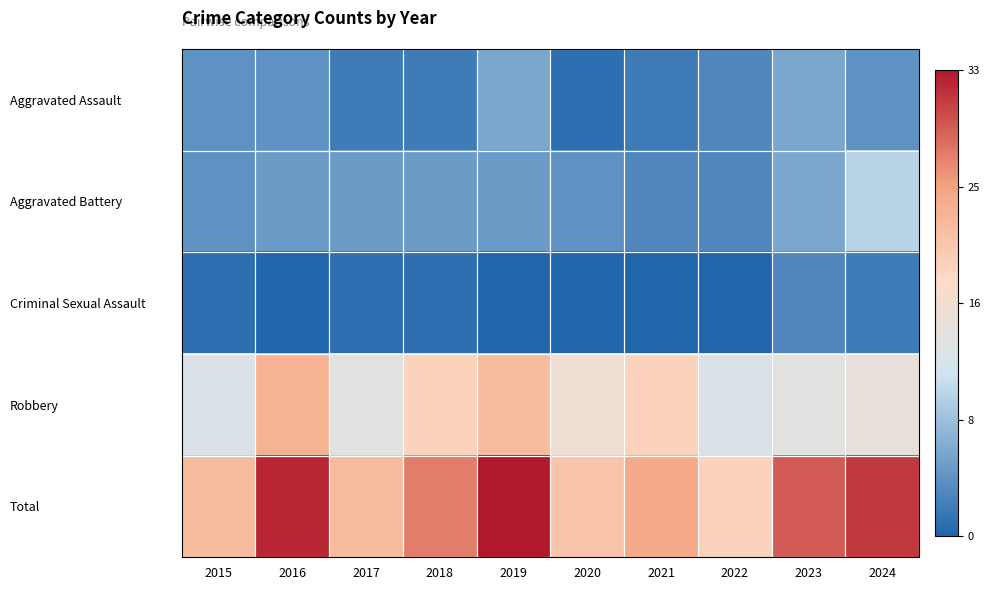

How many series are shown in this chart?

5